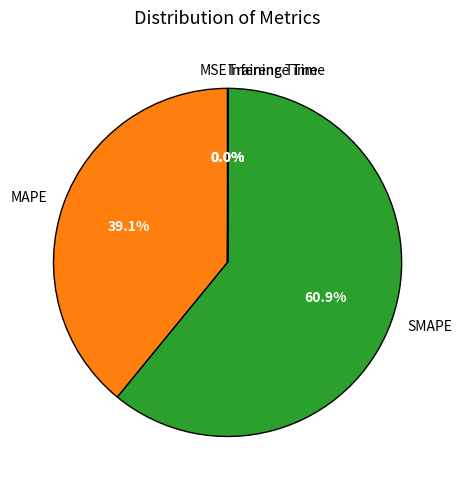

To the nearest percent, what is the average slice percentage?

20%